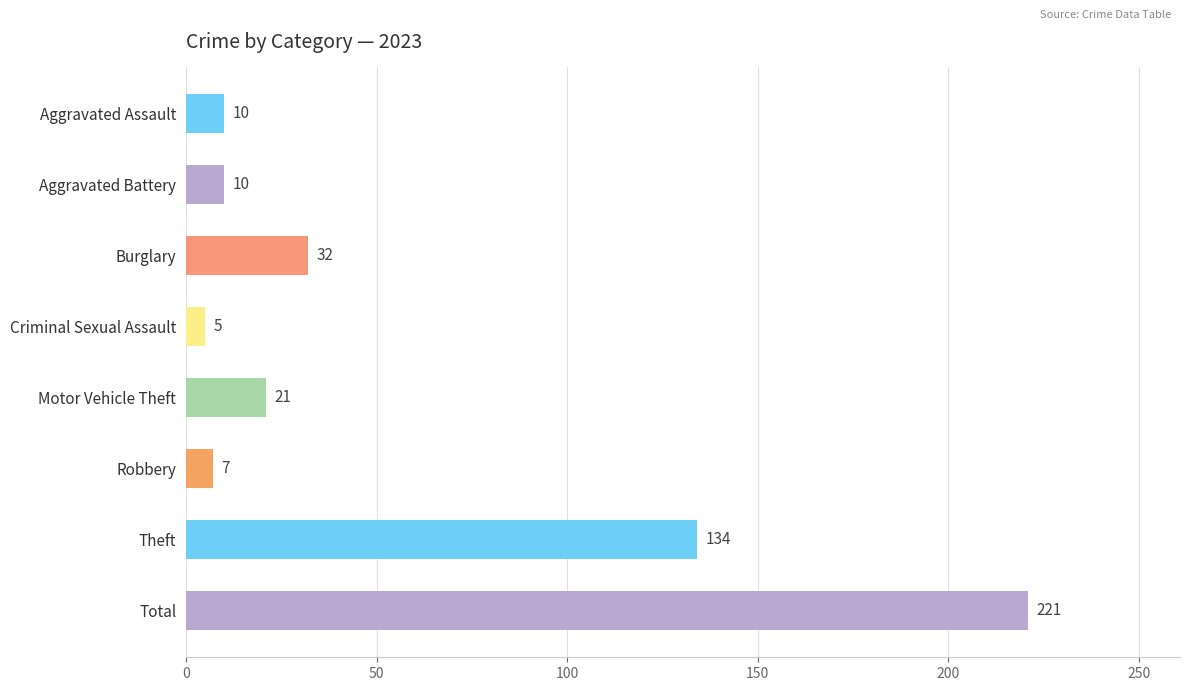

Reading bottom to top, transcribe all the data shown in this chart.

Total=221	Theft=134	Robbery=7	Motor Vehicle Theft=21	Criminal Sexual Assault=5	Burglary=32	Aggravated Battery=10	Aggravated Assault=10